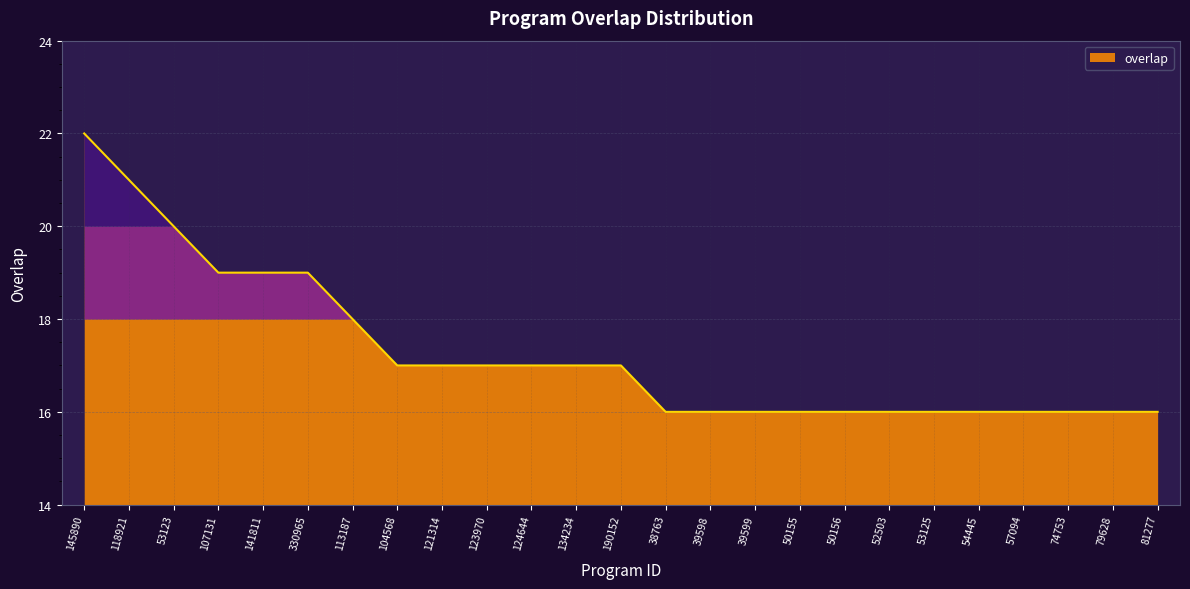

The chart shows a value of 19 at 141811. True or false?

True